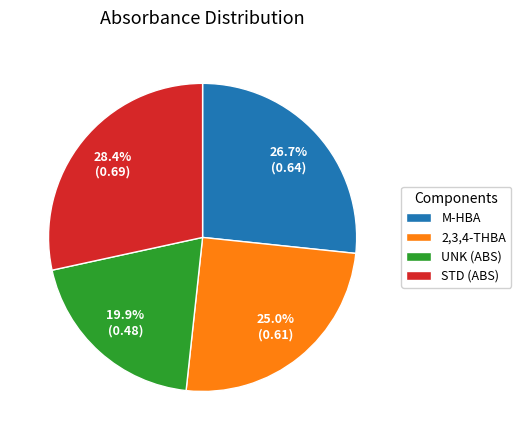

Which slice is the smallest?

UNK (ABS)